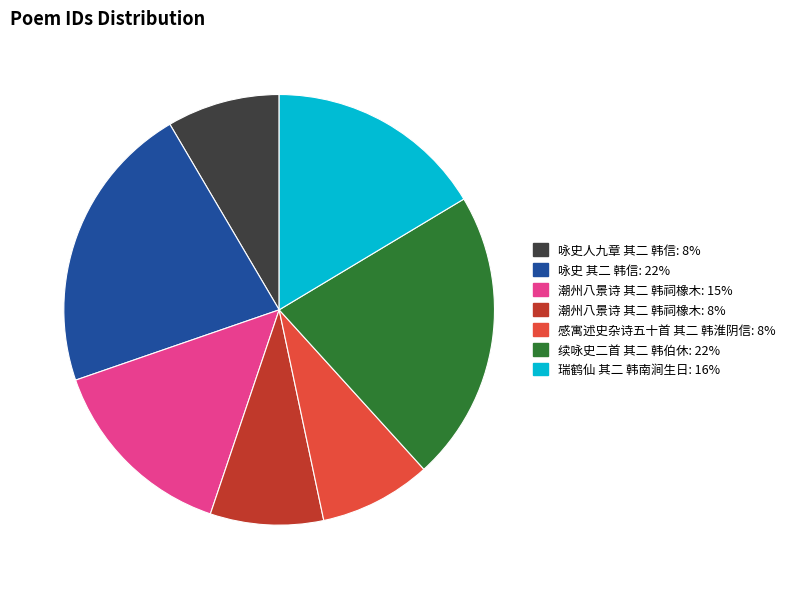

Is there a majority slice in this chart?

No